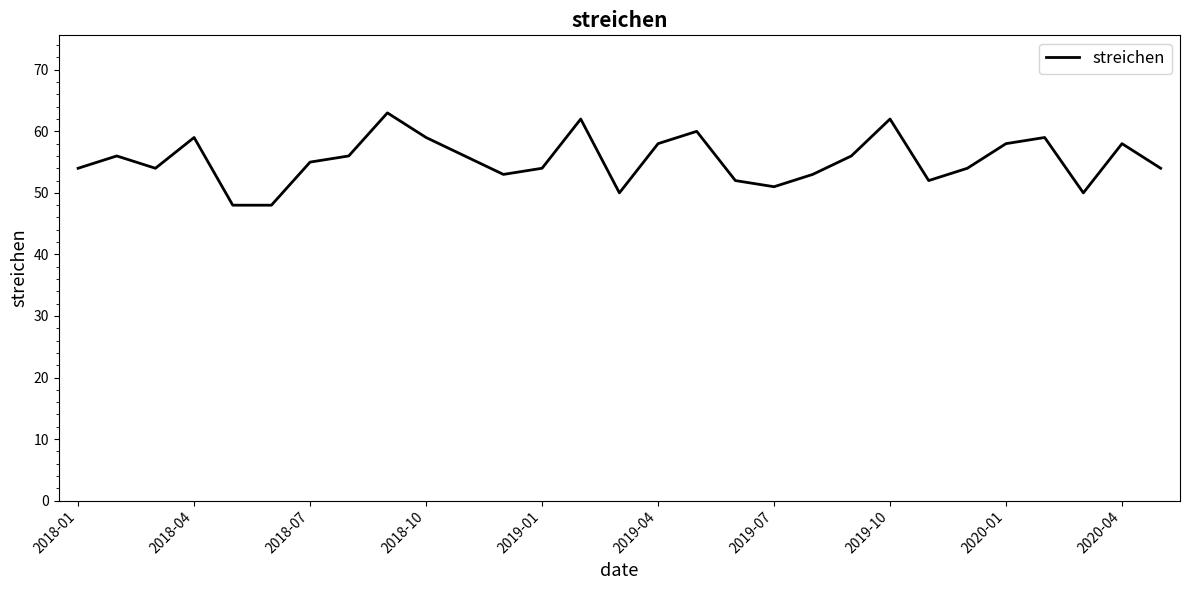

What is the maximum value shown in the chart?

63